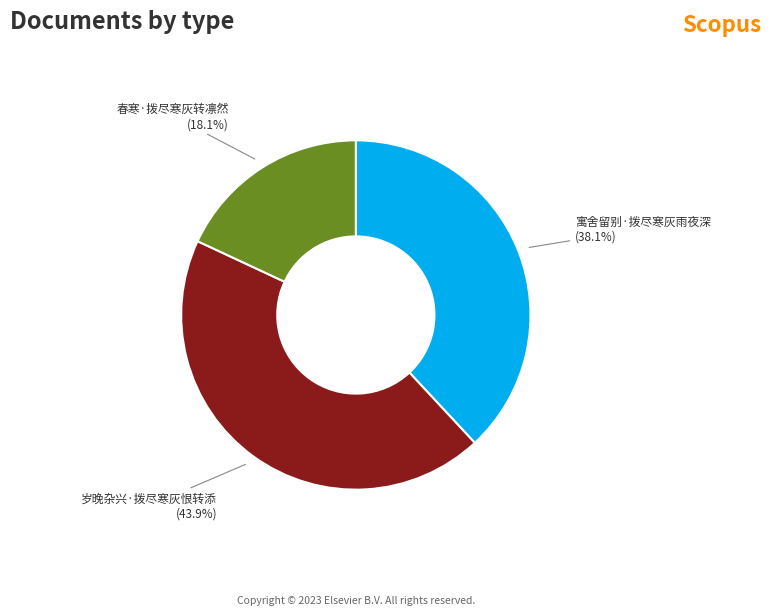

Which slice is the largest?

岁晚杂兴·拨尽寒灰恨转添